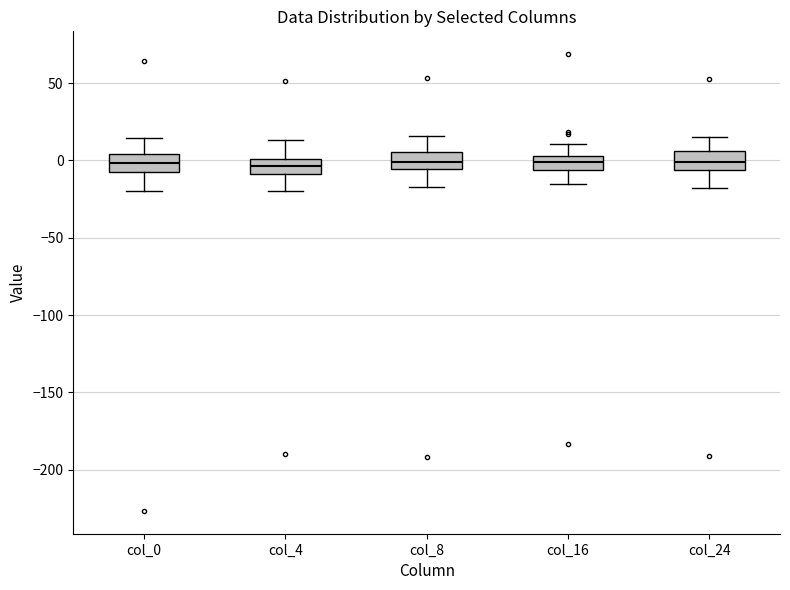

Where does the upper whisker of the box for col_16 end on the y-axis? The values are not printed on the chart, so give them approximately, as read against the axis.

10